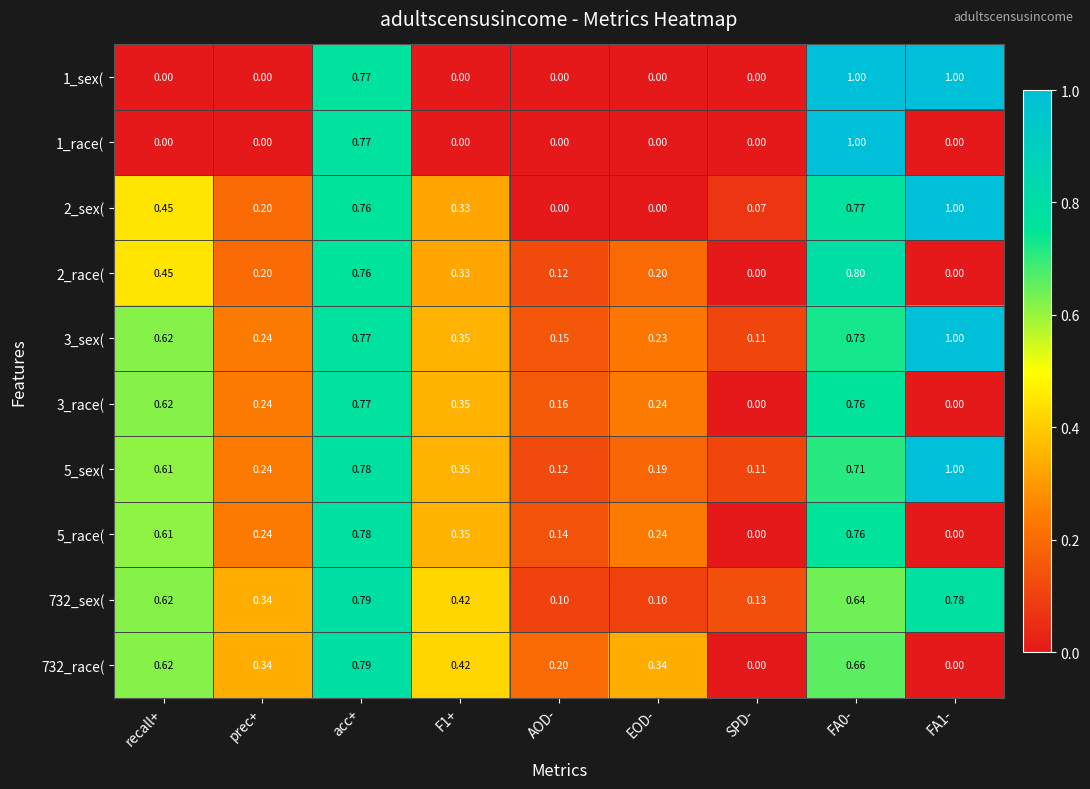

Where is 3_sex( nearest to the value 0?

SPD-